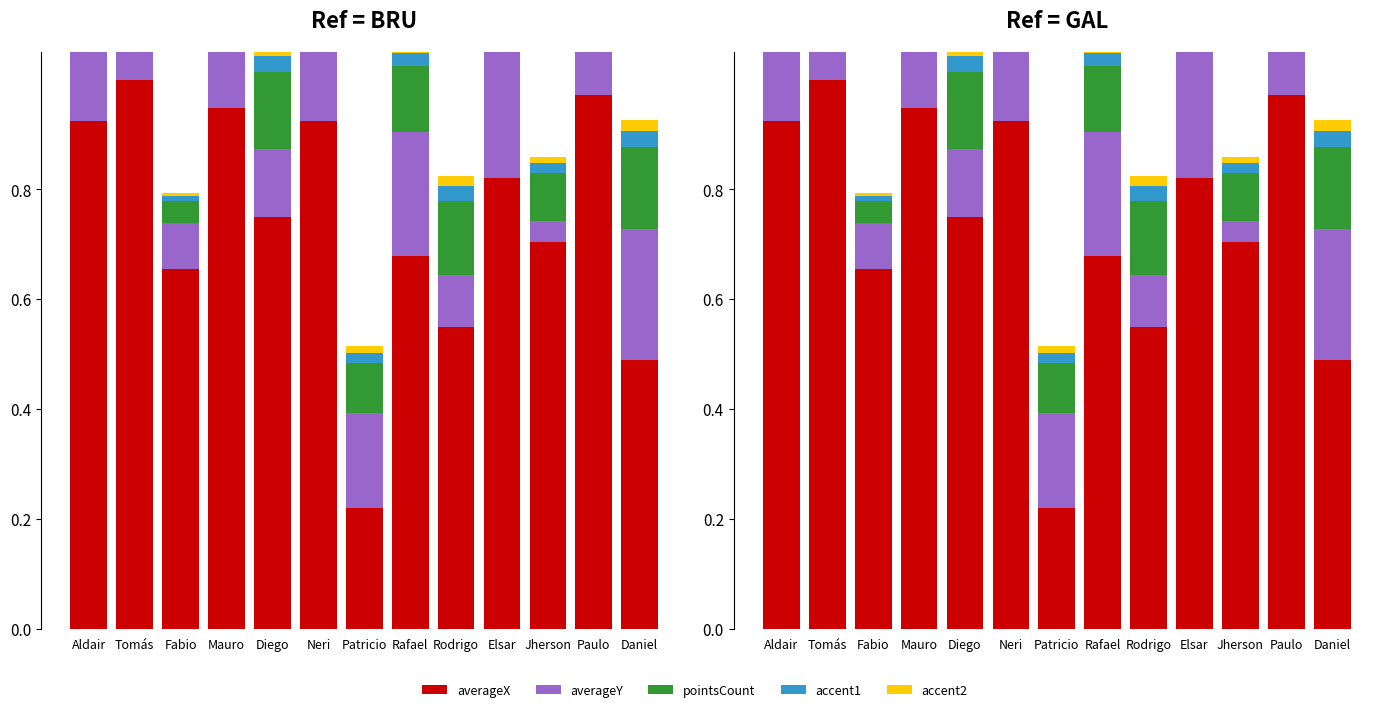

What is the sum of all averageX values?

9.6